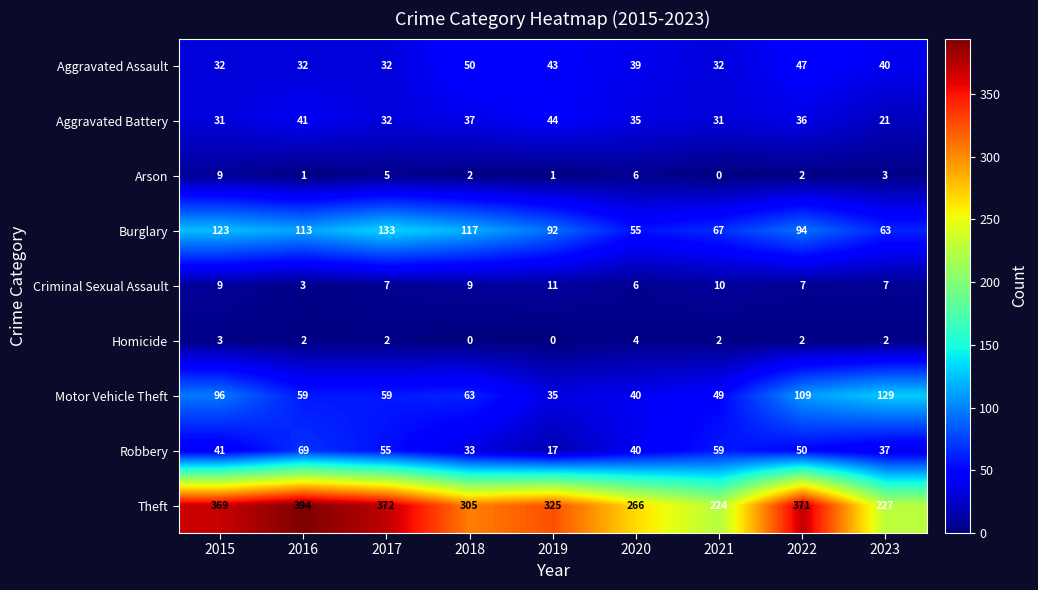

Which category has the lowest value in the Theft series?

2021